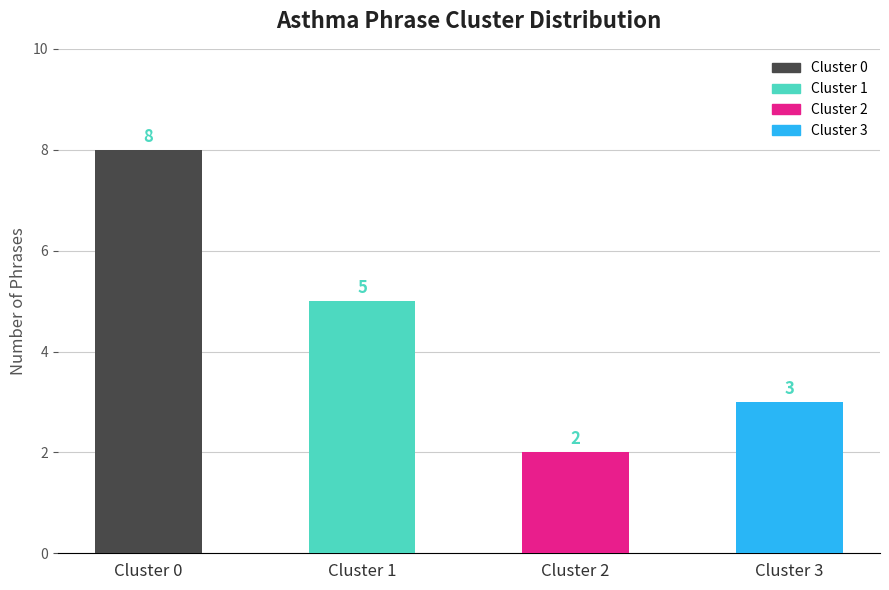

How many bars are there in total?

4